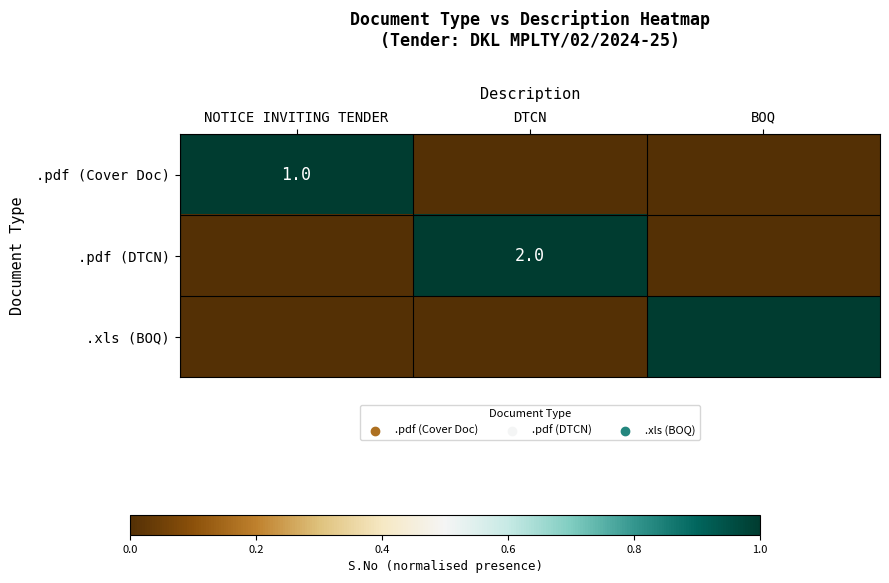

The value of .pdf (Cover Doc) at NOTICE INVITING TENDER is 1. True or false?

True